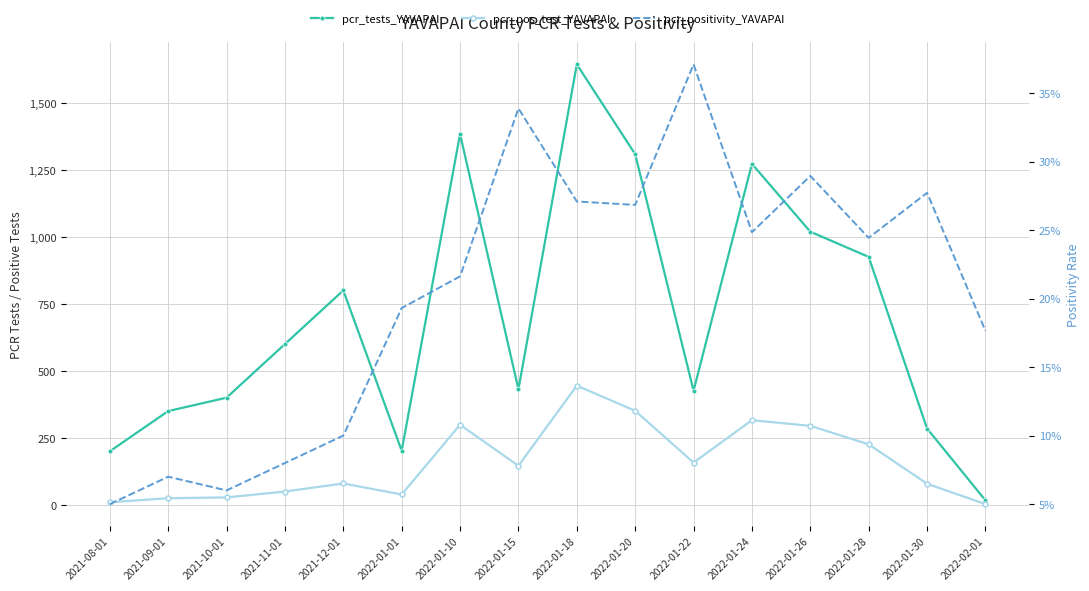

Which series has the largest range (max minus min)?

pcr_tests_YAVAPAI